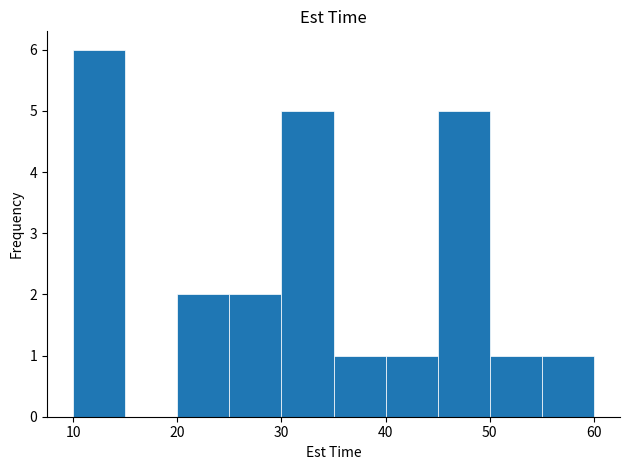

Reading left to right, transcribe this chart: for each bar, give the range it covers on the x-axis and its height. The values are not printed on the chart, so give them approximately, as read against the axis.

10 to 15: 6
15 to 20: 0
20 to 25: 2
25 to 30: 2
30 to 35: 5
35 to 40: 1
40 to 45: 1
45 to 50: 5
50 to 55: 1
55 to 60: 1